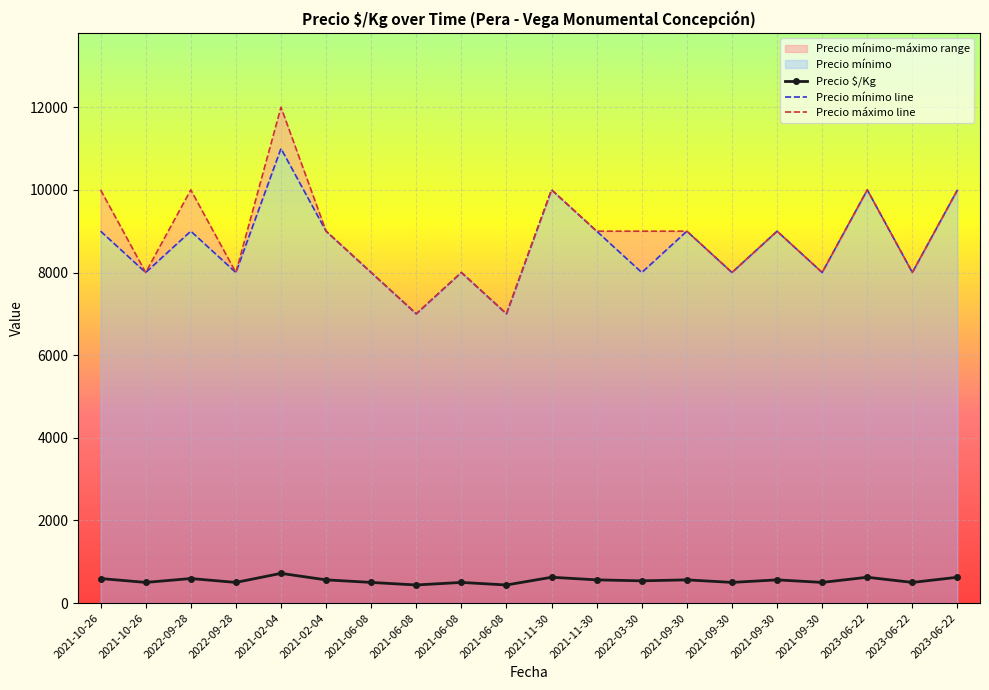

Reading right to left, list all the values displayed in this chart.

Precio $/Kg: 2023-06-22=625	2023-06-22=500	2023-06-22=625	2021-09-30=500	2021-09-30=562	2021-09-30=500	2021-09-30=562	2022-03-30=538	2021-11-30=562	2021-11-30=625	2021-06-08=438	2021-06-08=500	2021-06-08=438	2021-06-08=500	2021-02-04=562	2021-02-04=719	2022-09-28=500	2022-09-28=594	2021-10-26=500	2021-10-26=594
Precio mínimo: 2023-06-22=10000	2023-06-22=8000	2023-06-22=10000	2021-09-30=8000	2021-09-30=9000	2021-09-30=8000	2021-09-30=9000	2022-03-30=8000	2021-11-30=9000	2021-11-30=10000	2021-06-08=7000	2021-06-08=8000	2021-06-08=7000	2021-06-08=8000	2021-02-04=9000	2021-02-04=11000	2022-09-28=8000	2022-09-28=9000	2021-10-26=8000	2021-10-26=9000
Precio máximo: 2023-06-22=10000	2023-06-22=8000	2023-06-22=10000	2021-09-30=8000	2021-09-30=9000	2021-09-30=8000	2021-09-30=9000	2022-03-30=9000	2021-11-30=9000	2021-11-30=10000	2021-06-08=7000	2021-06-08=8000	2021-06-08=7000	2021-06-08=8000	2021-02-04=9000	2021-02-04=12000	2022-09-28=8000	2022-09-28=10000	2021-10-26=8000	2021-10-26=10000